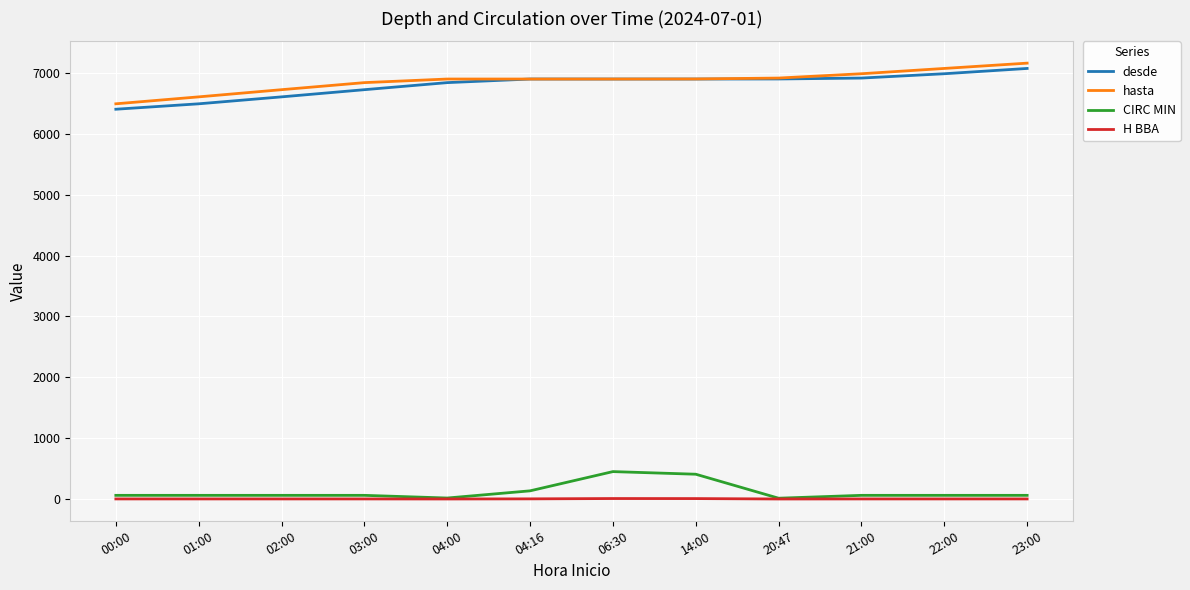

How many lines are shown in the chart?

4